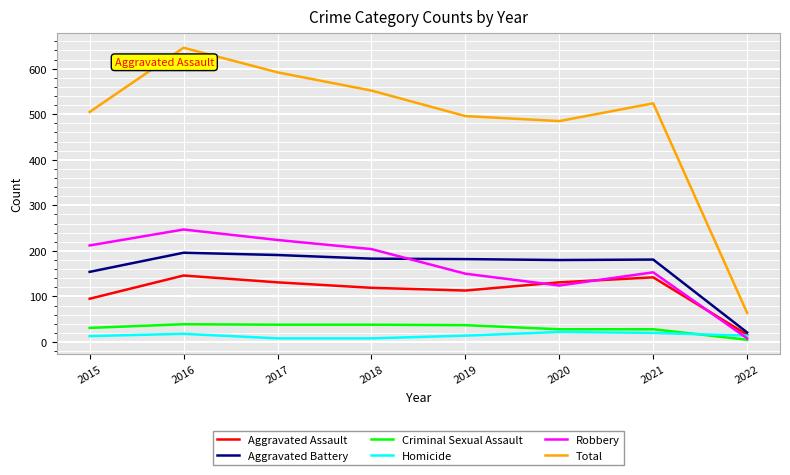

What is the spread (max minus min) of values at 2017?

584